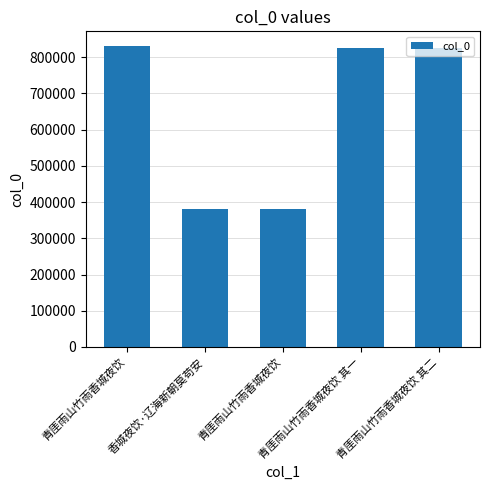

What is the approximate value at 青厓雨山竹雨香城夜饮, to the nearest 100?

381500